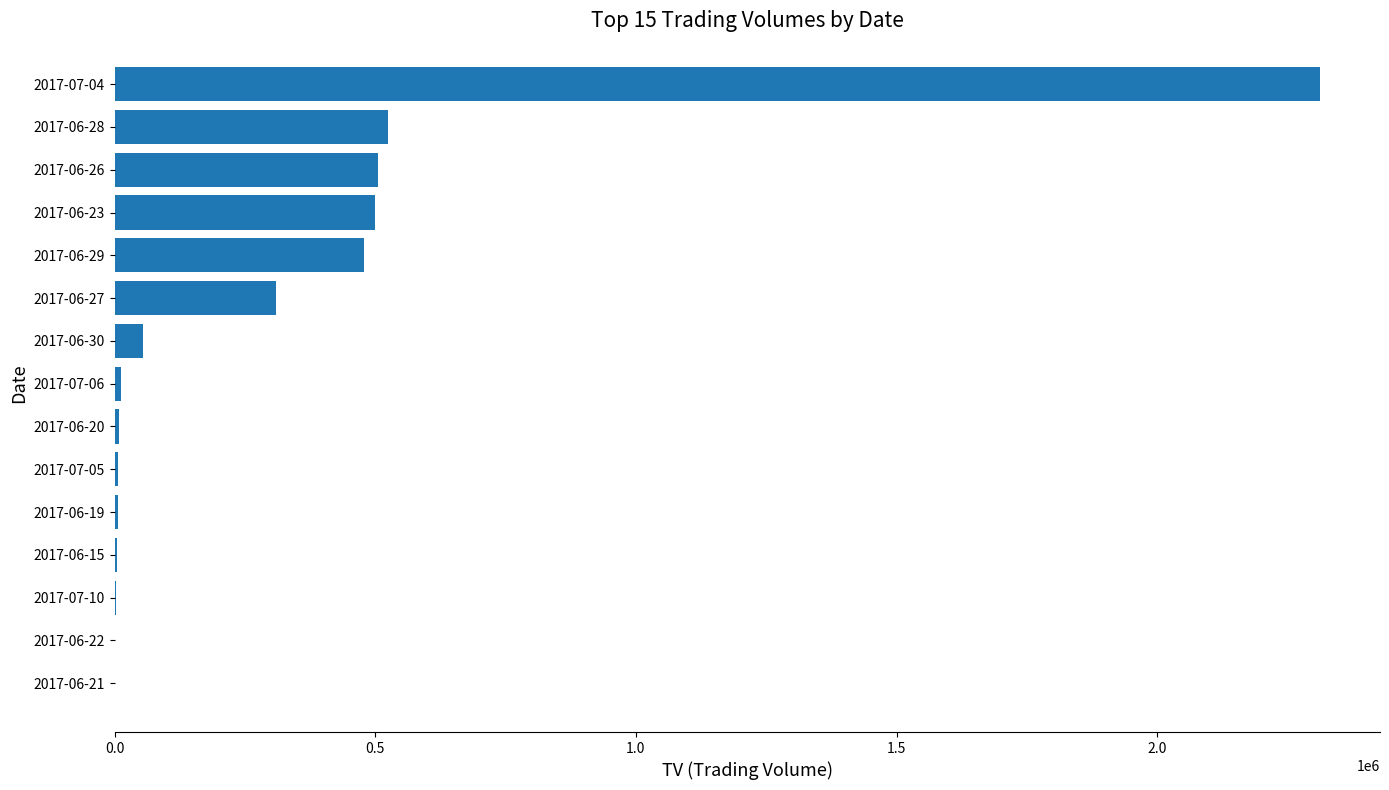

What is the greatest value displayed?

2312000